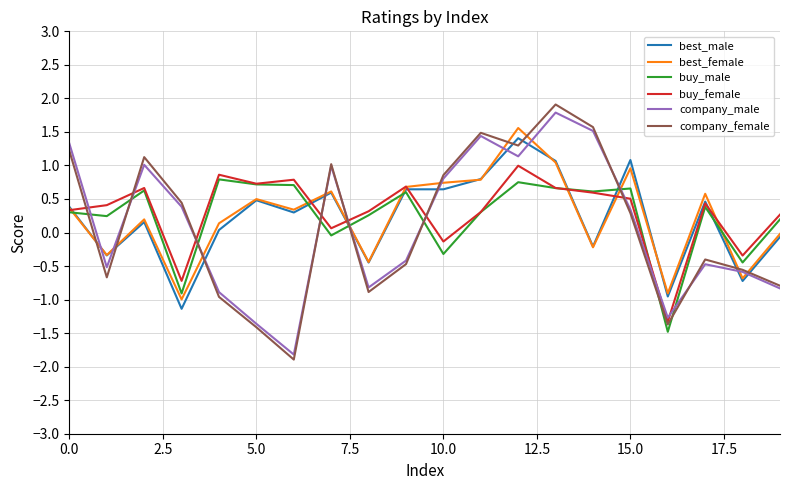

How many negative values does the company_female series have?

10